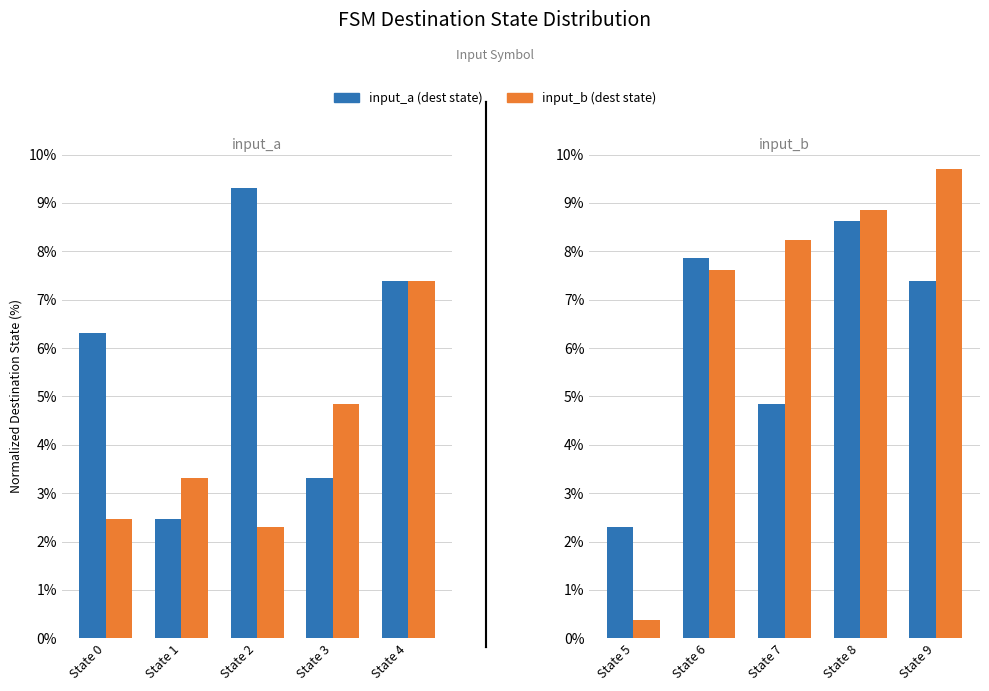

True or false: input_a (dest state) has a value of 7.2 at State 2.

False